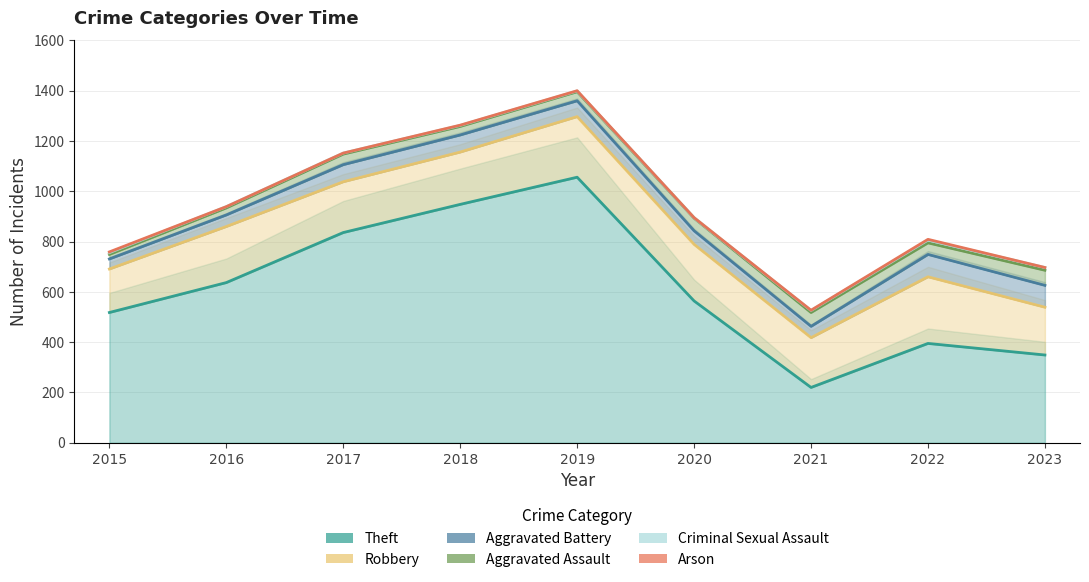

Which series has the widest spread of values?

Aggravated Battery